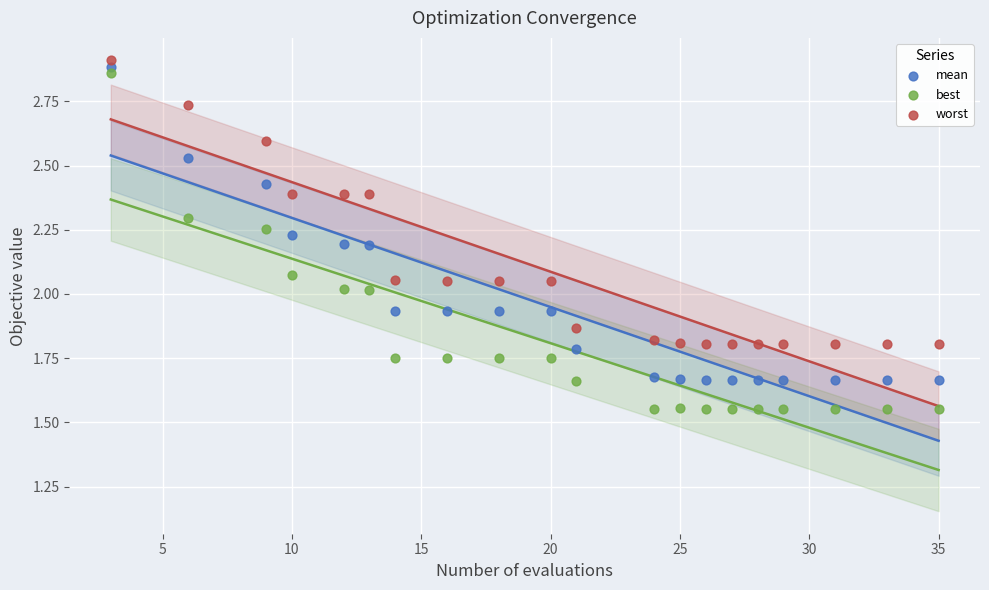

Which series has the largest Y range (max minus min)?

best